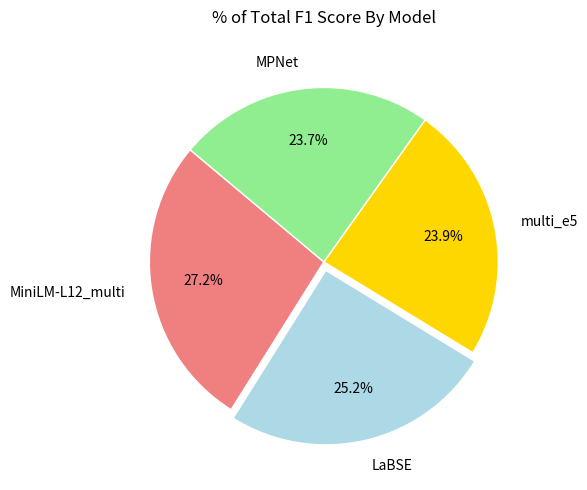

To the nearest percent, what portion does LaBSE represent?

25%